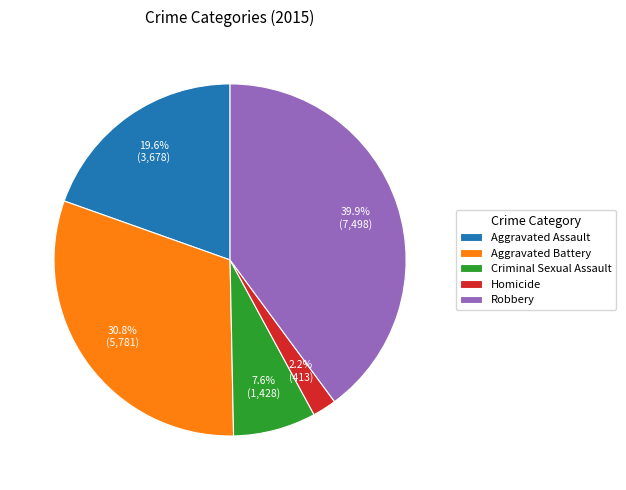

Rank the categories by value from highest to lowest.

Robbery, Aggravated Battery, Aggravated Assault, Criminal Sexual Assault, Homicide